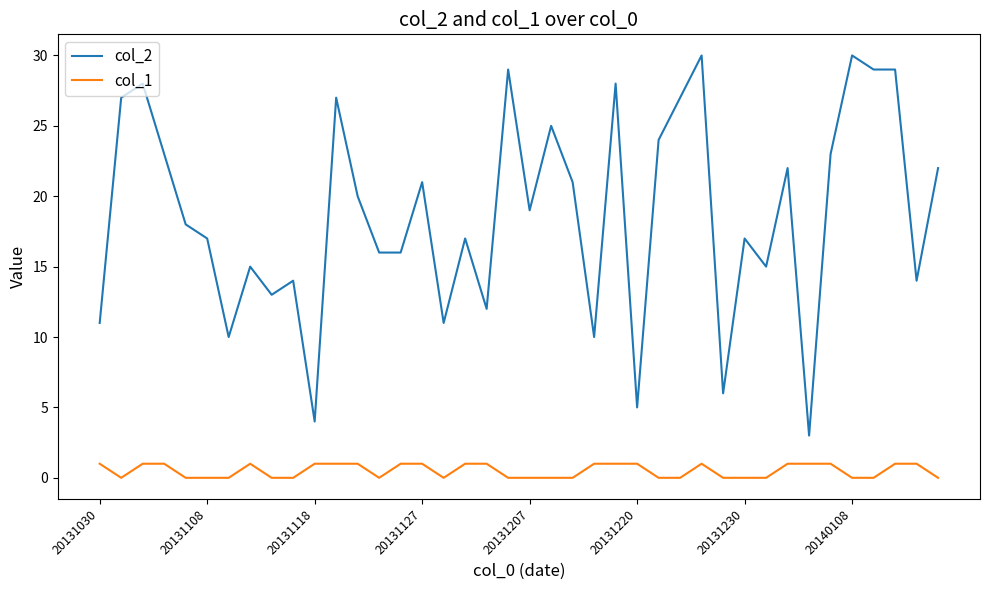

What is the difference between the maximum and minimum values in the col_2 series?

27